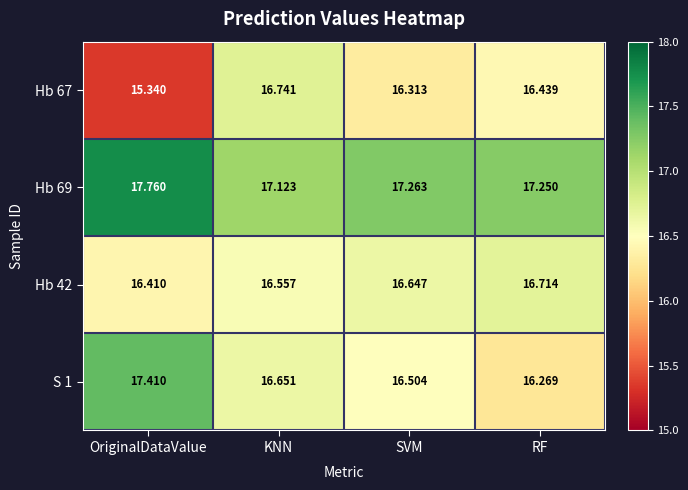

At which label does Hb 67 first exceed 16?

KNN